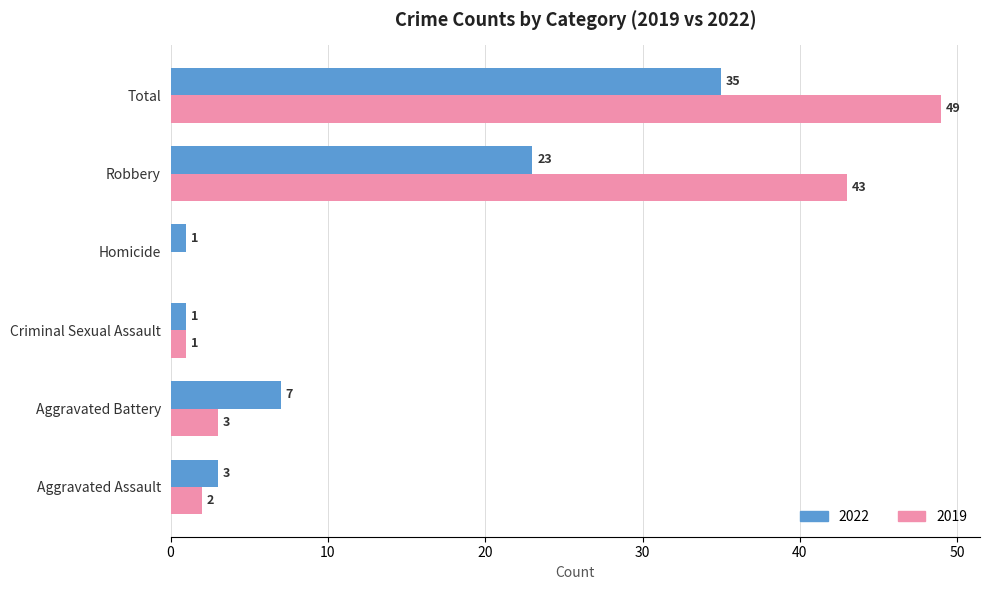

How many categories are shown in the chart?

6